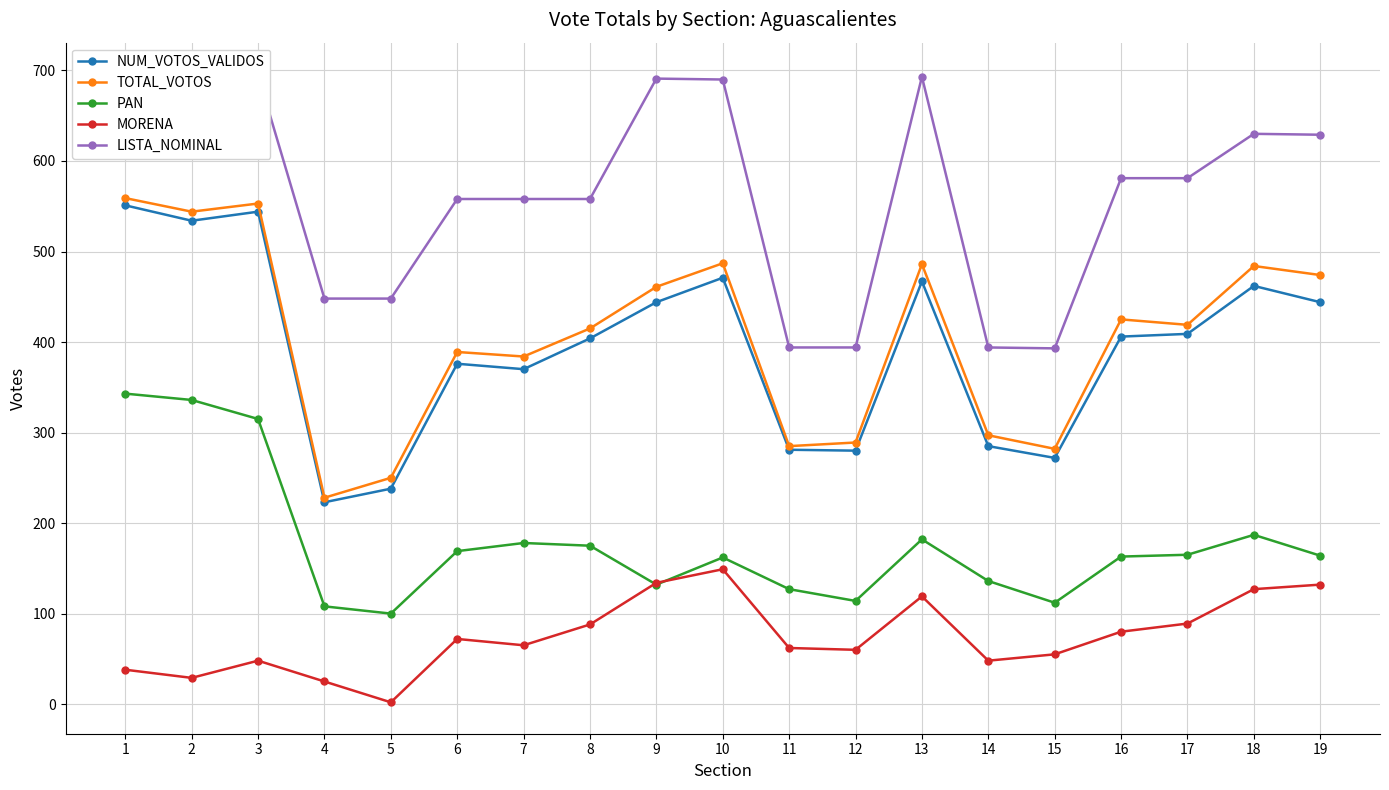

Where does the TOTAL_VOTOS series first go above 419?

1